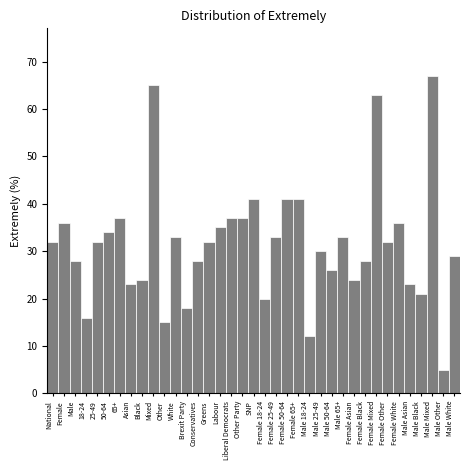

The chart shows a value of 48 at Male White. True or false?

False